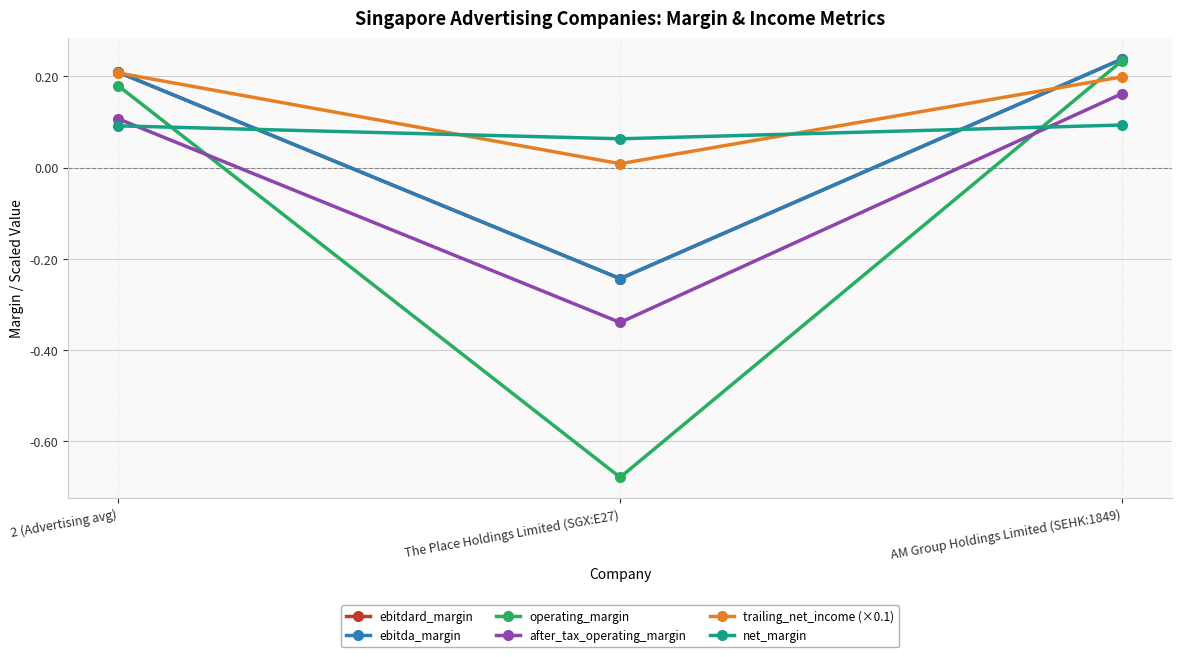

Which category has the lowest value in the trailing_net_income (×0.1) series?

The Place Holdings Limited (SGX:E27)